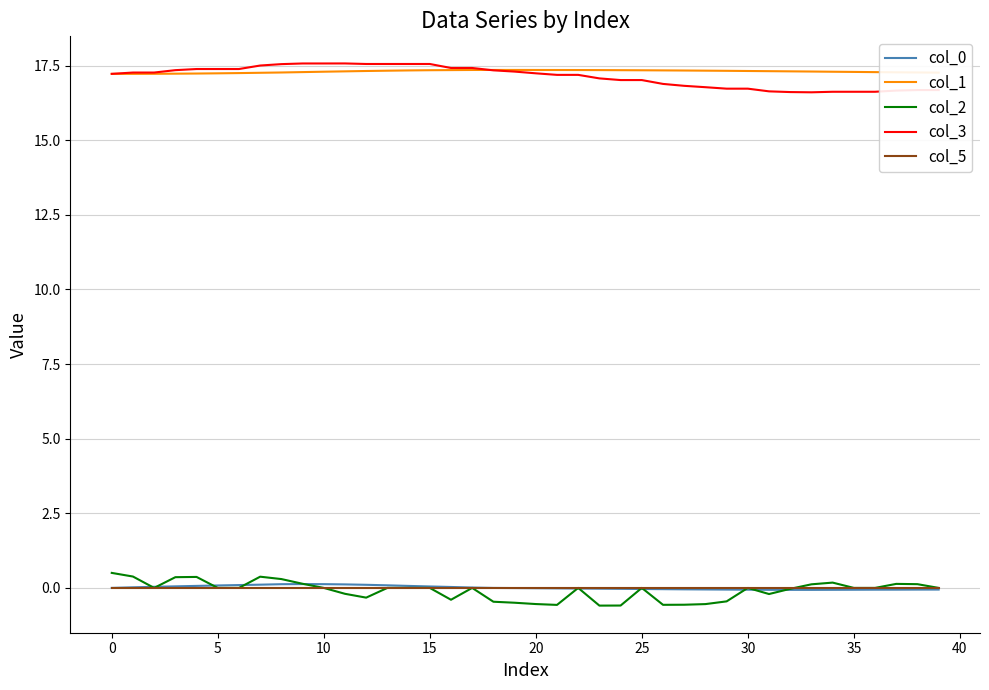

True or false: col_1 and col_2 cross at least once.

False